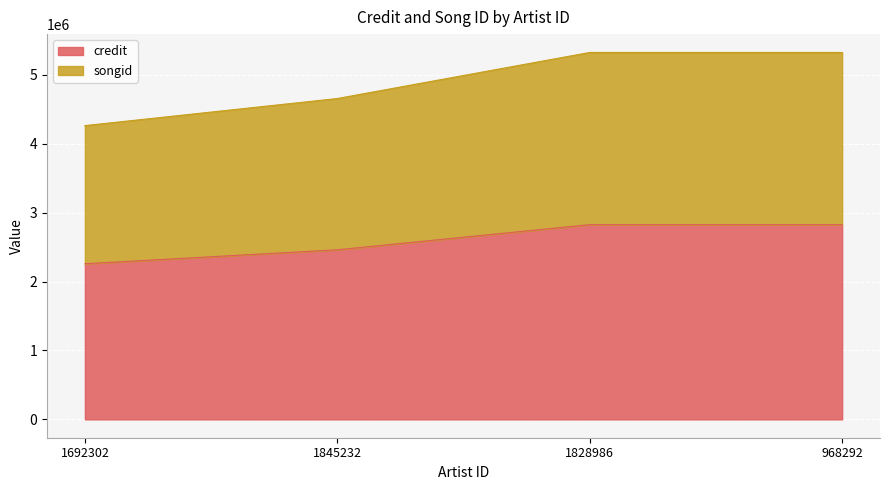

Between 968292 and 1845232, which is larger?

968292